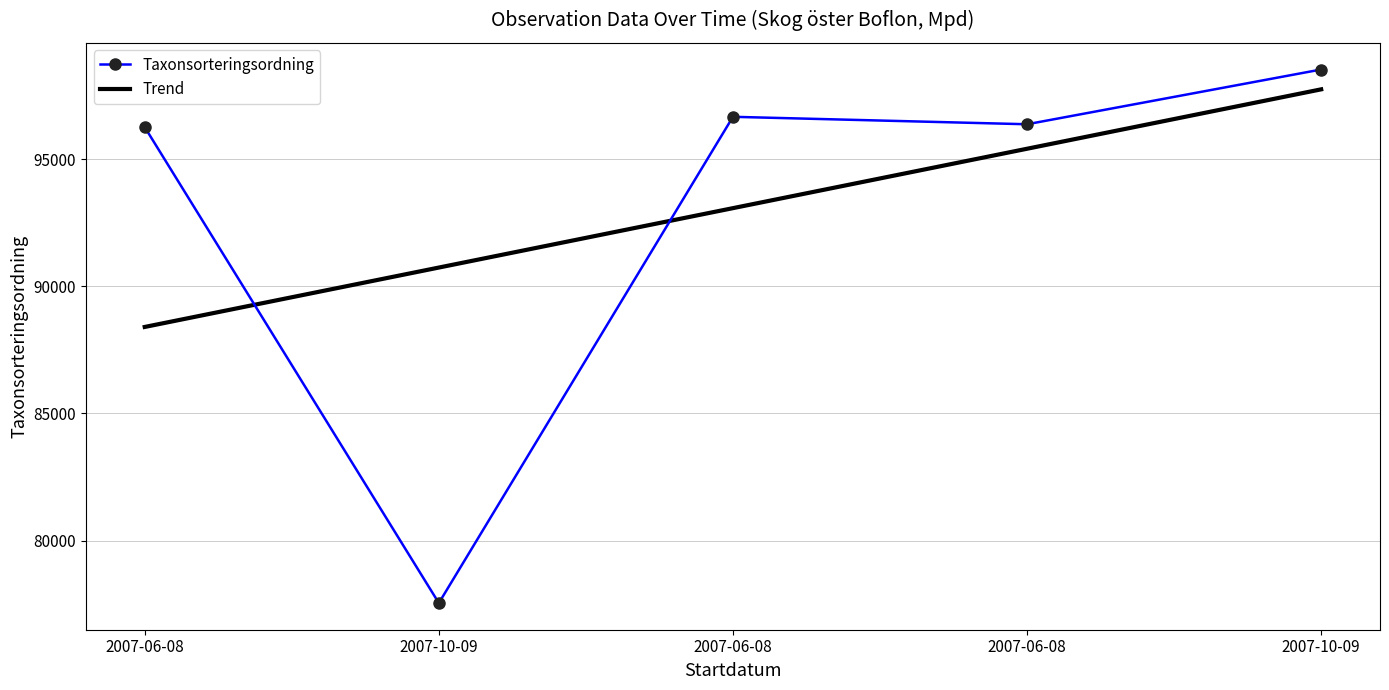

What is the approximate value of Taxonsorteringsordning at 2007-06-08?

96660.0